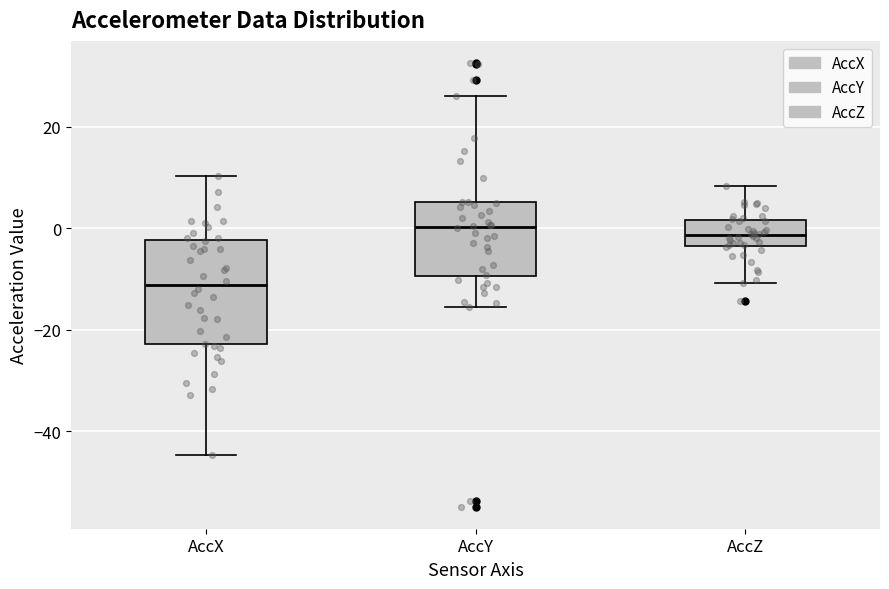

Where does the median line of the box for AccZ sit on the y-axis? The values are not printed on the chart, so give them approximately, as read against the axis.

-2